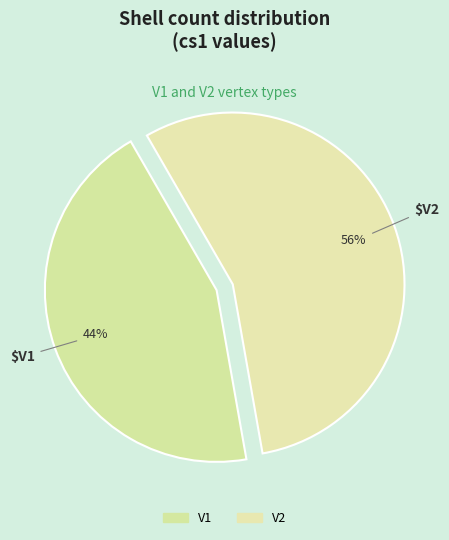

To the nearest percent, what is the average slice percentage?

50%